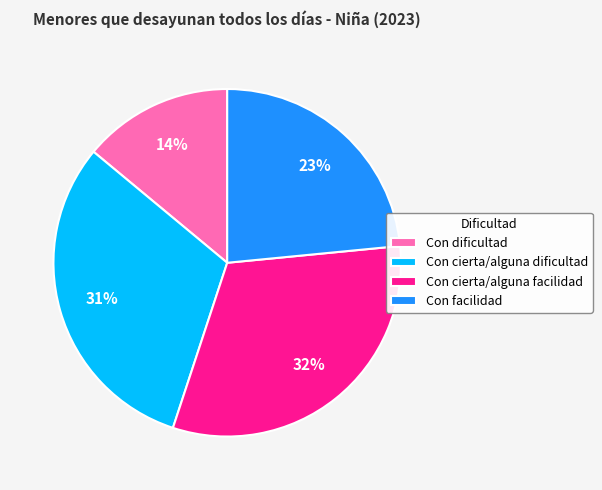

To the nearest percent, what is the difference between the Con dificultad and Con cierta/alguna dificultad slice percentages?

17%